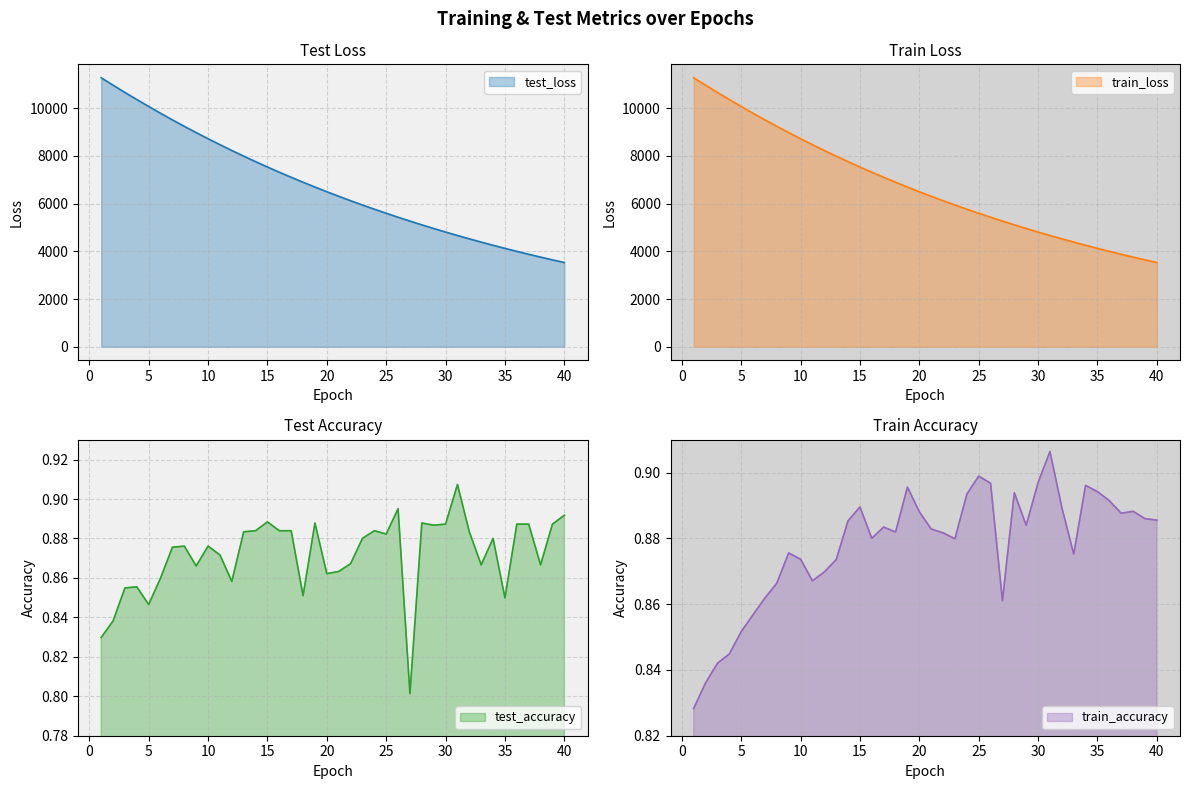

The value of train_loss at 22 is 10297.2. True or false?

False